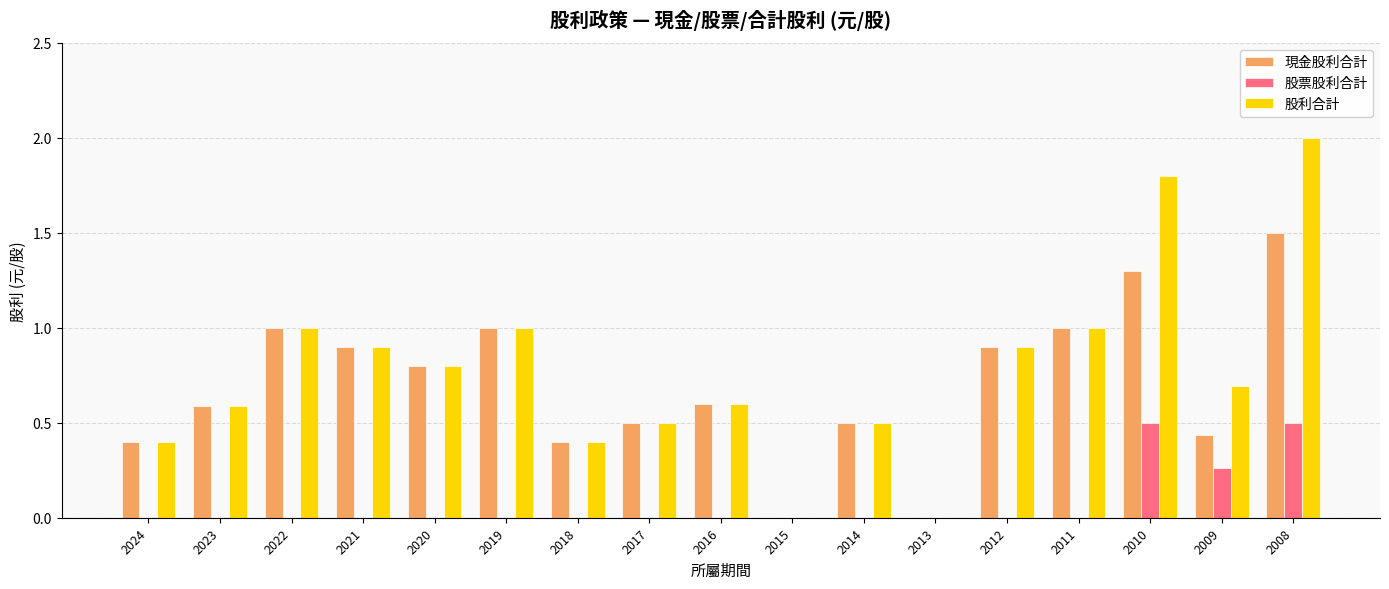

At which category does the chart reach its peak across all series?

2008